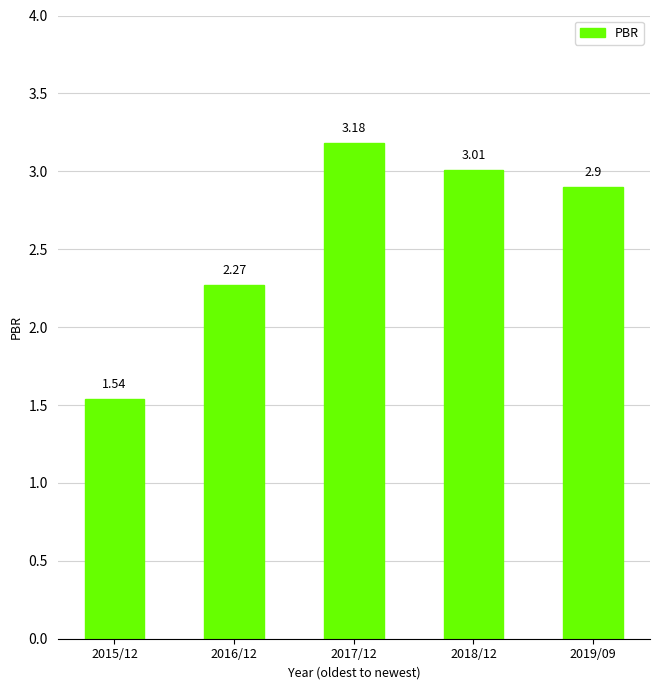

Between 2016/12 and 2019/09, which is larger?

2019/09